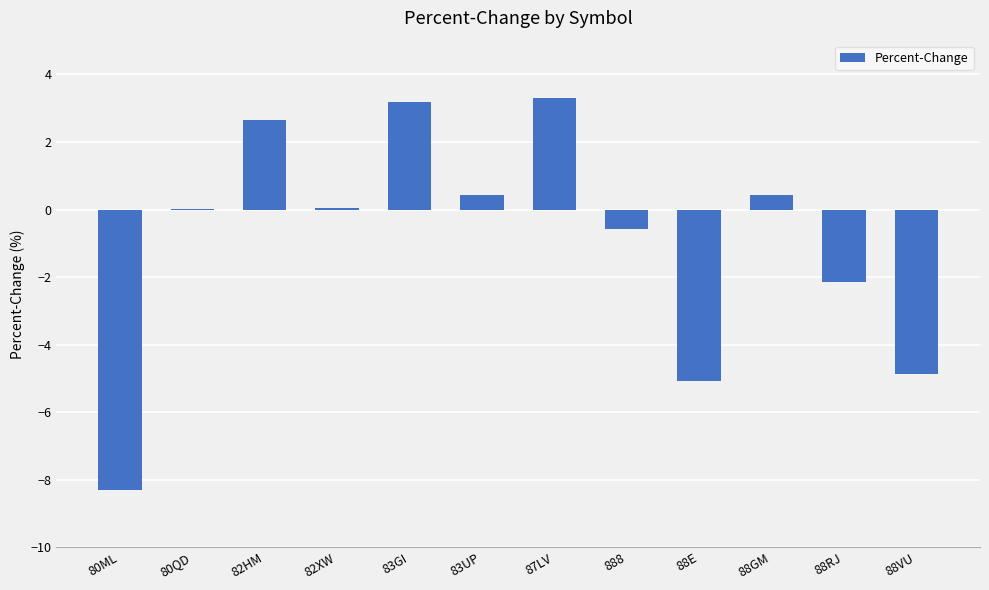

The chart shows a value of 2.6 at 82HM. True or false?

True